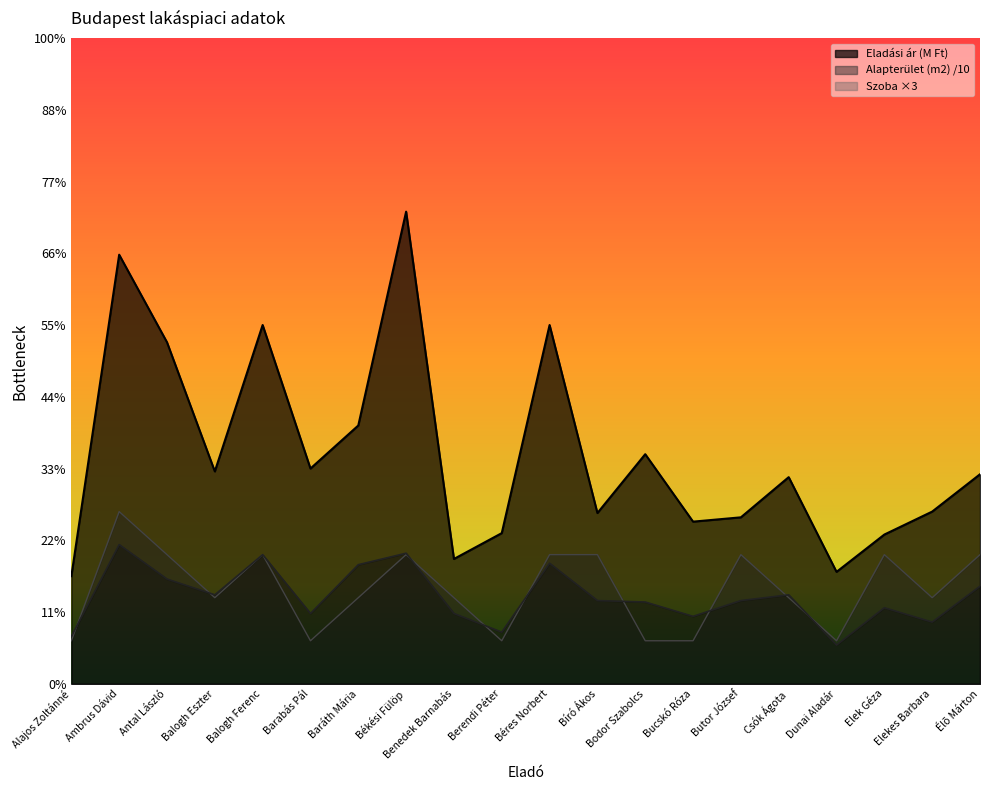

What are all the series names shown in the legend?

Eladási ár (M Ft), Alapterület (m2) /10, Szoba ×3